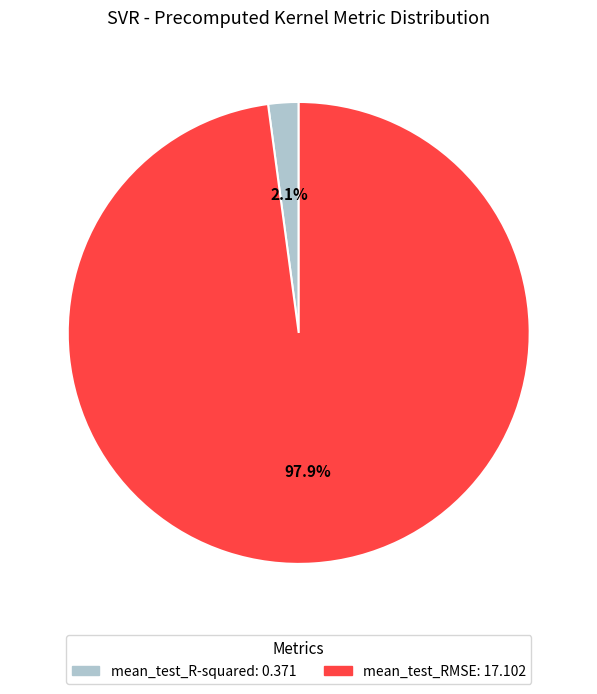

True or false: mean_test_R-squared accounts for 12% of the total.

False